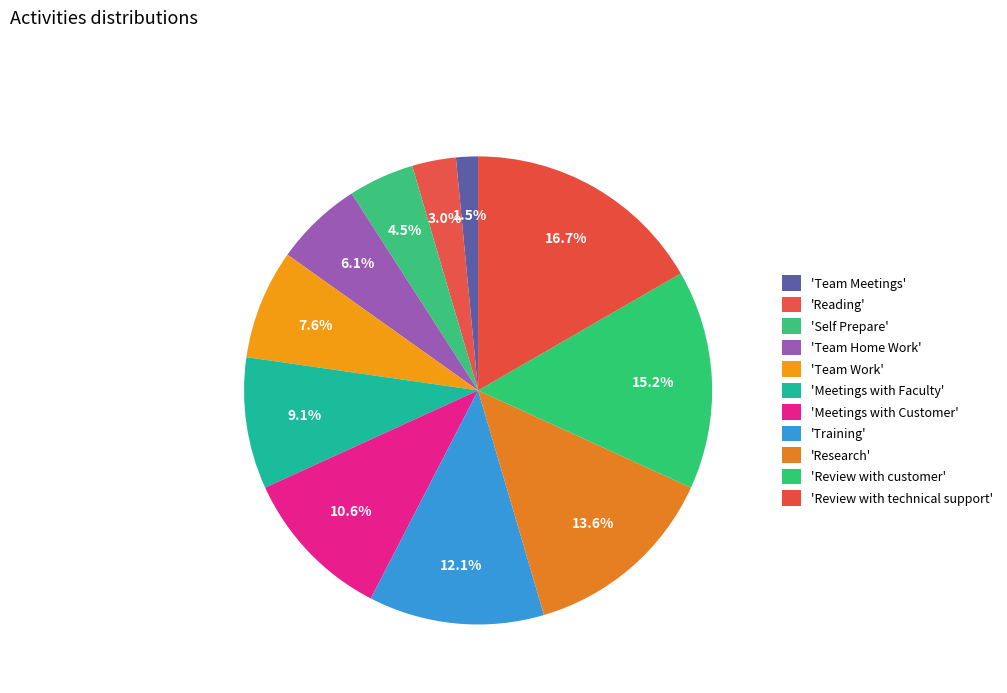

To the nearest percent, what is the average slice percentage?

9%